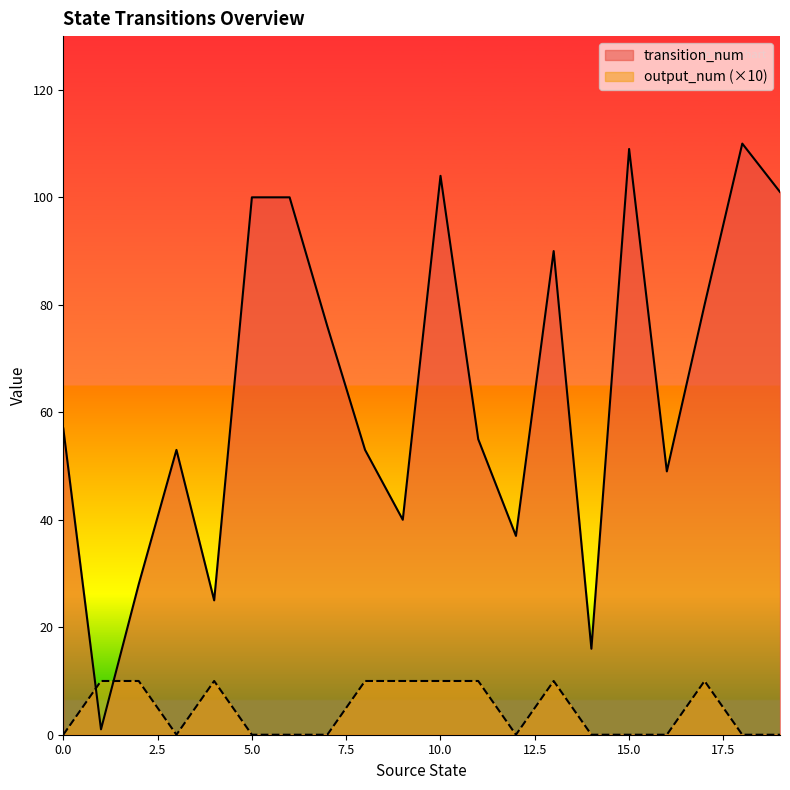

At how many categories does at least one series exceed 39?

15